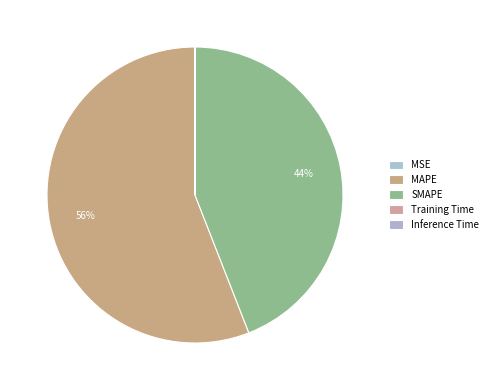

To the nearest percent, what is the difference between the SMAPE and MSE slice percentages?

44%